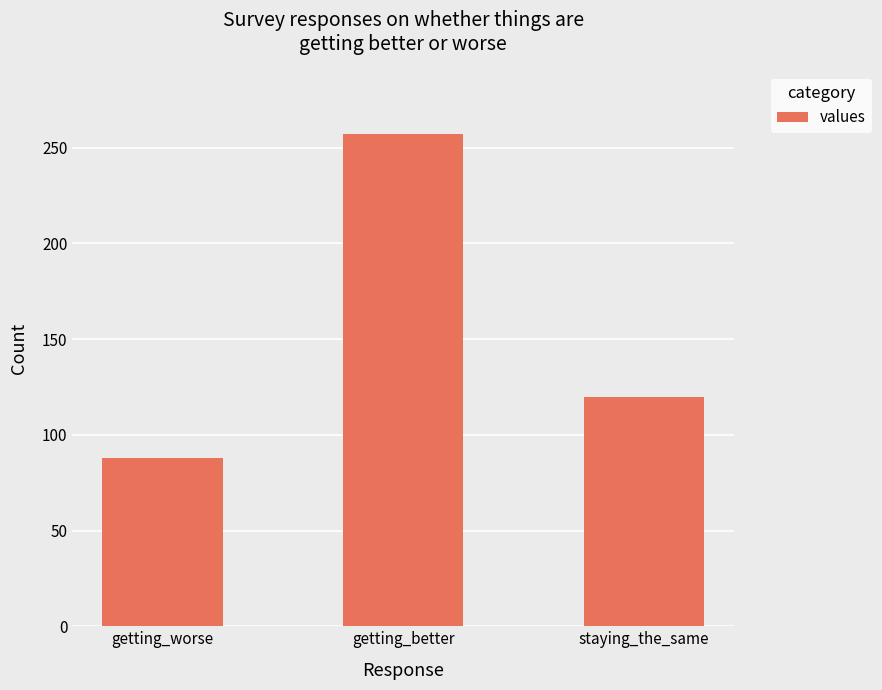

The chart shows a value of 88 at getting_worse. True or false?

True